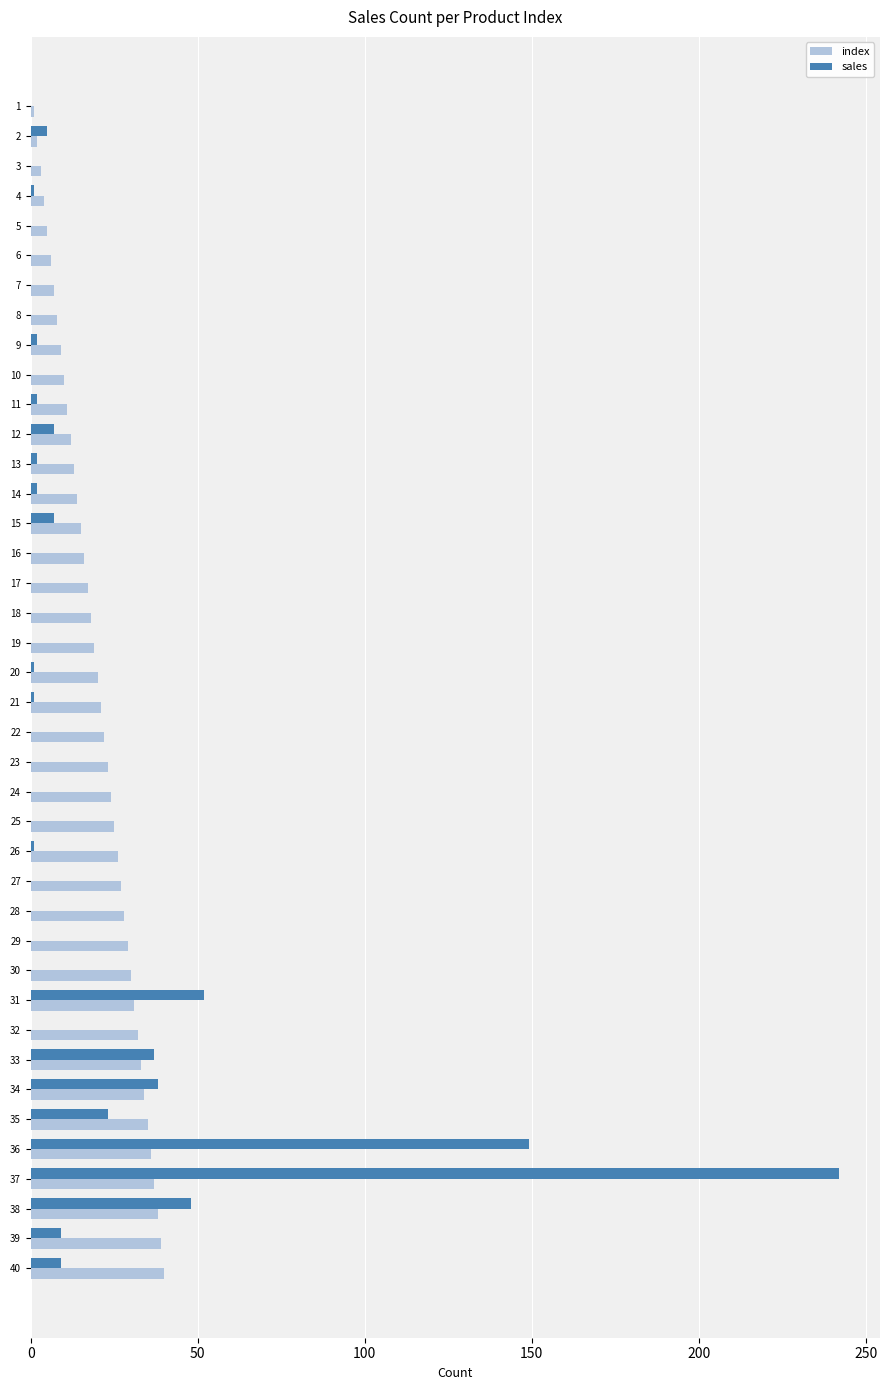

What is the sum of all index values?

820